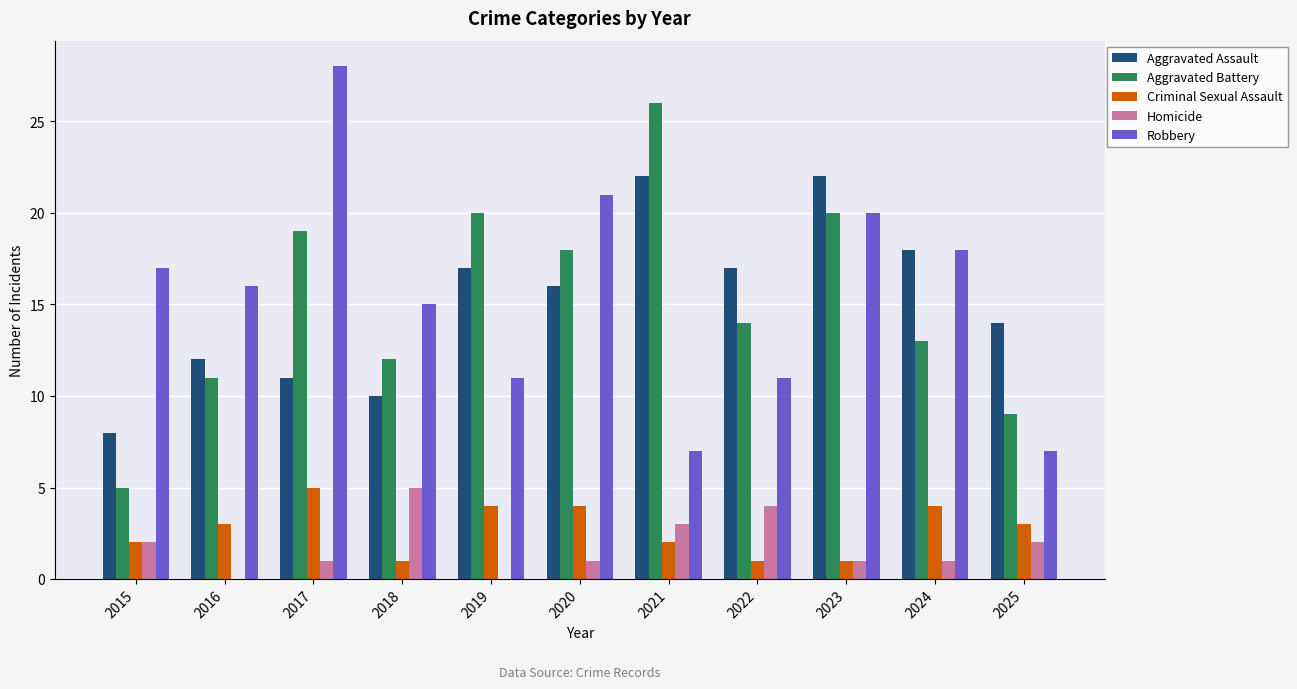

Which series has the largest total across all categories?

Robbery